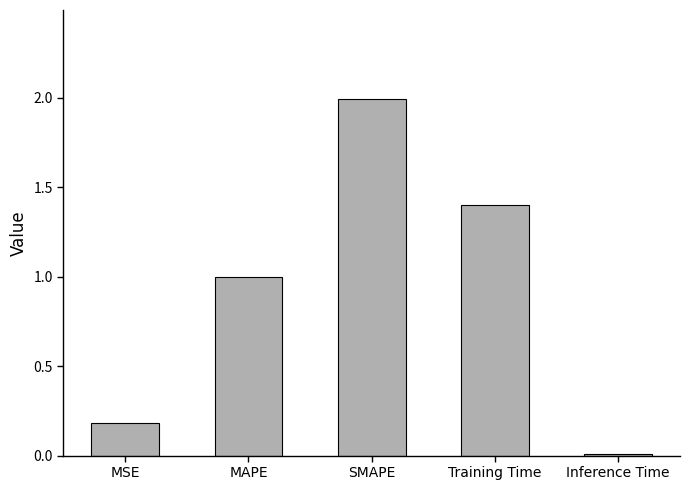

Between MAPE and Training Time, which is larger?

Training Time